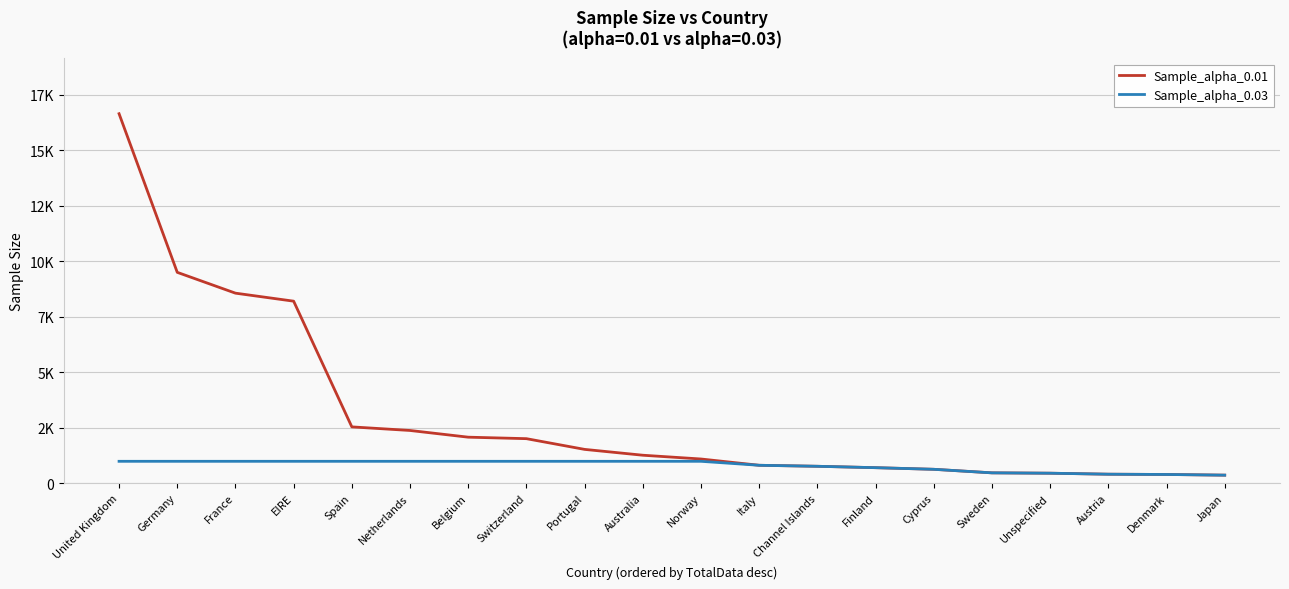

Reading left to right, extract all data points from this chart.

Sample_alpha_0.01: 16641	9495	8557	8196	2533	2371	2069	2002	1519	1256	1086	803	758	695	622	462	446	401	389	358
Sample_alpha_0.03: 982	982	982	982	982	982	982	982	982	982	982	803	758	695	622	462	446	401	389	358